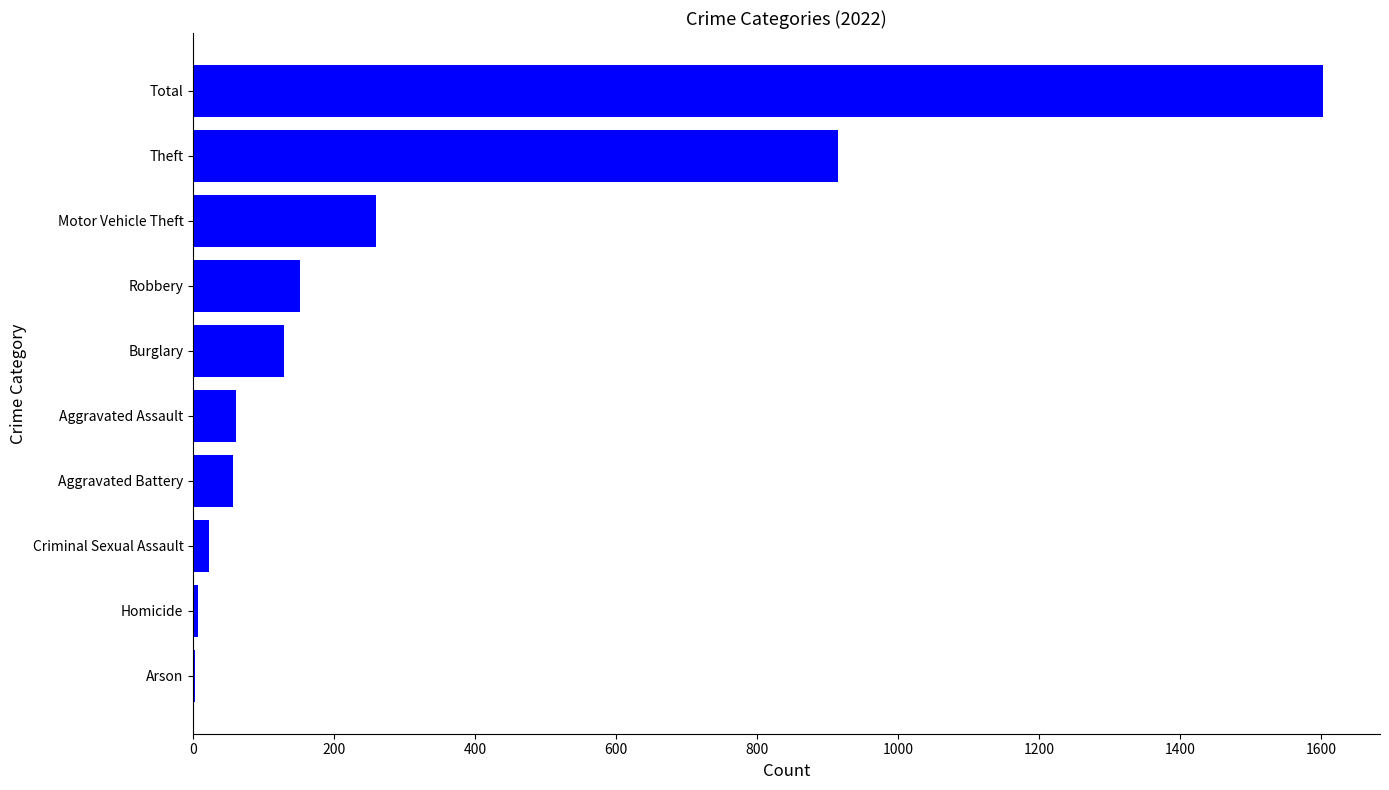

What is the sum of all values?

3206